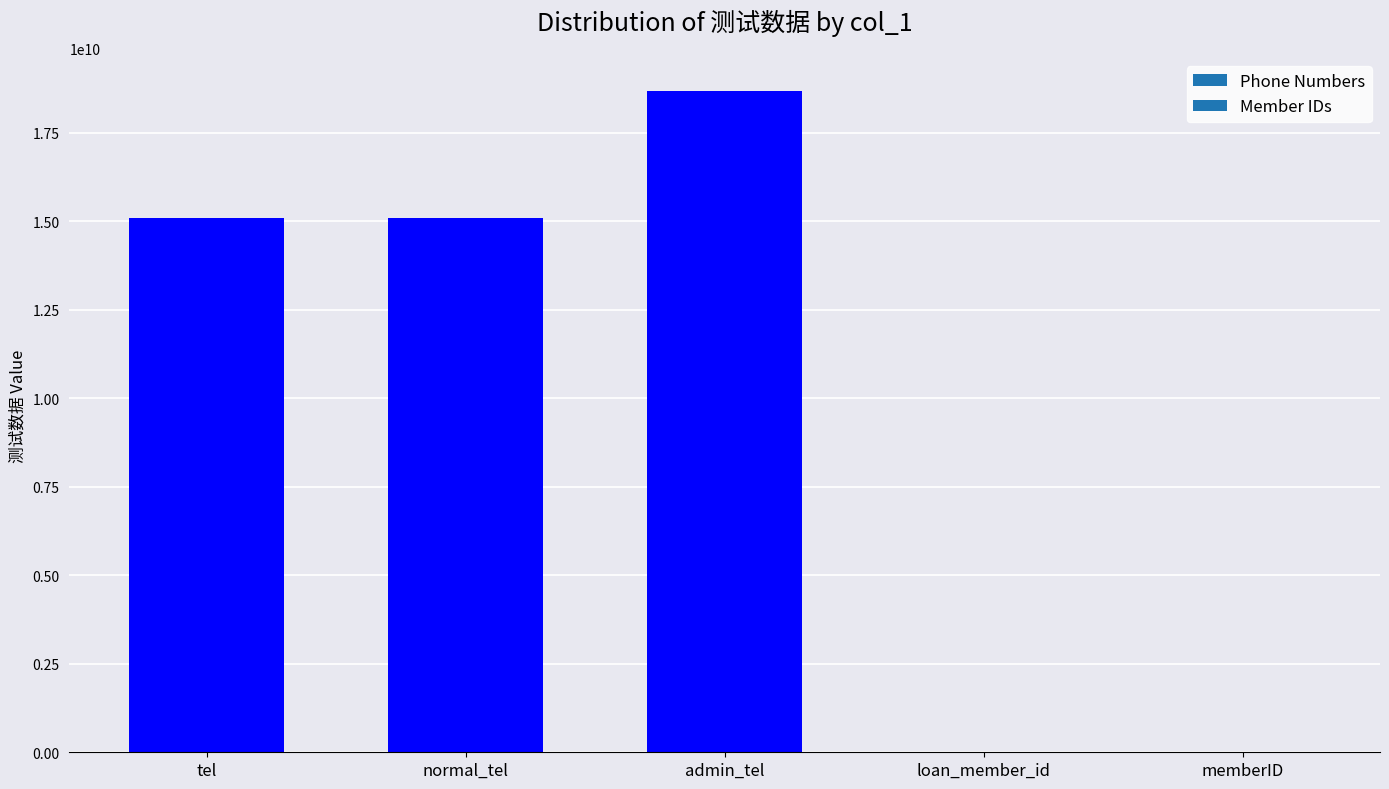

What is the average value?

9776204912